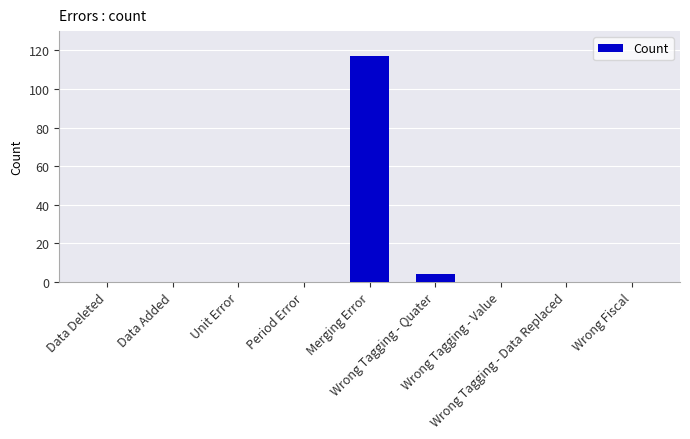

What is the maximum value shown in the chart?

117